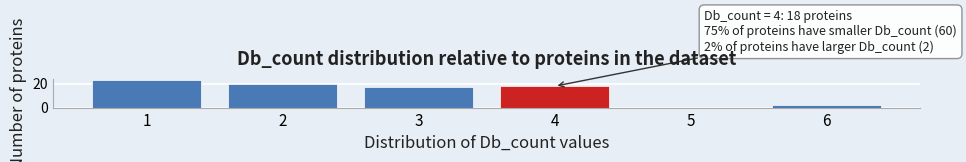

Reading right to left, transcribe all the data shown in this chart.

6=2	5=0	4=18	3=17	2=20	1=23